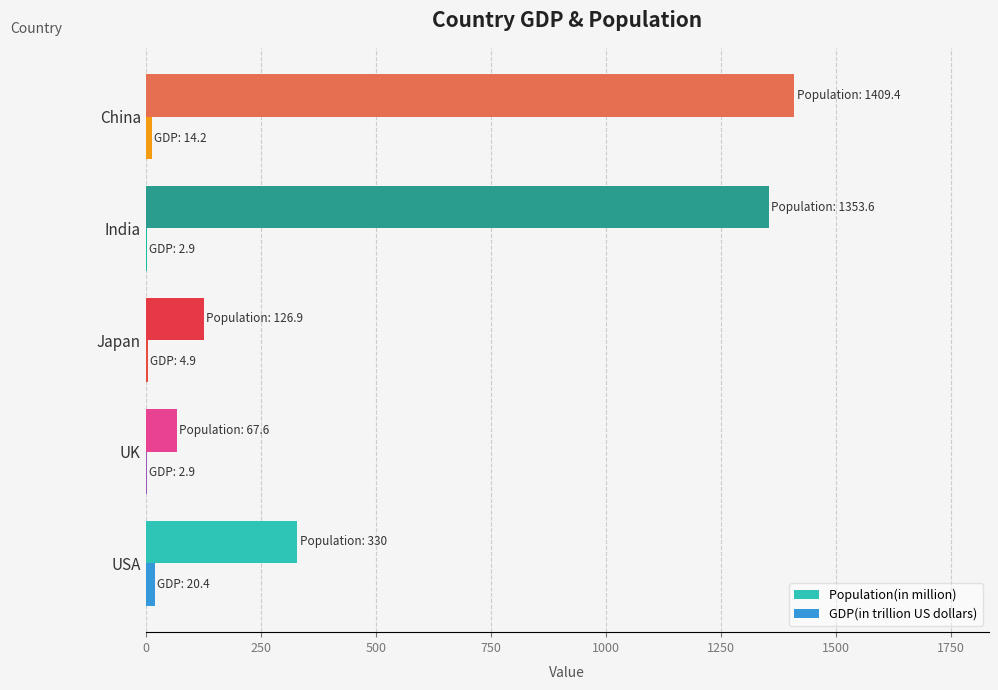

Is the value of GDP(in trillion US dollars) at Japan greater than the value of Population(in million) at USA?

No